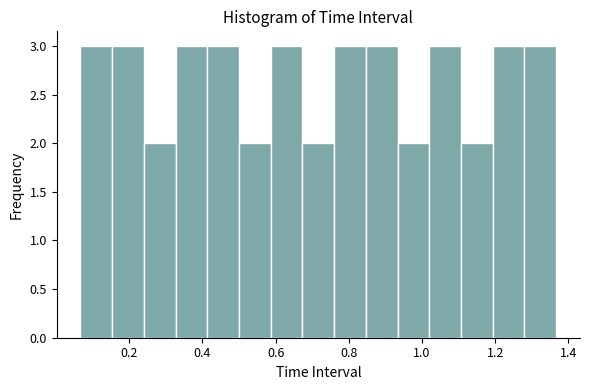

Reading left to right, list every bar in this chart as the range it spans on the x-axis followed by its height. Neither the bar edges nor the heights are printed on the chart, so give them approximately, as read against the axes.

0.06 to 0.16: 3
0.16 to 0.24: 3
0.24 to 0.32: 2
0.32 to 0.42: 3
0.42 to 0.50: 3
0.50 to 0.58: 2
0.58 to 0.68: 3
0.68 to 0.76: 2
0.76 to 0.84: 3
0.84 to 0.94: 3
0.94 to 1.02: 2
1.02 to 1.10: 3
1.10 to 1.20: 2
1.20 to 1.28: 3
1.28 to 1.36: 3